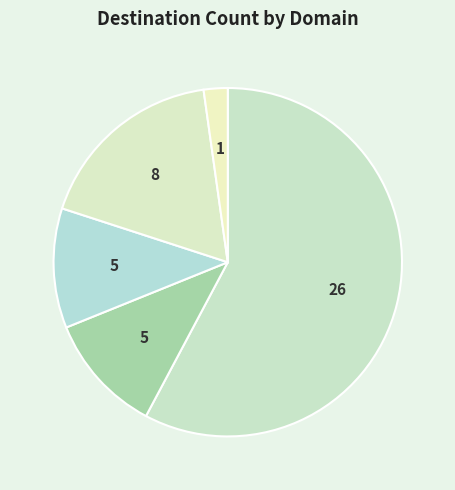

How many segments does this pie chart have?

5